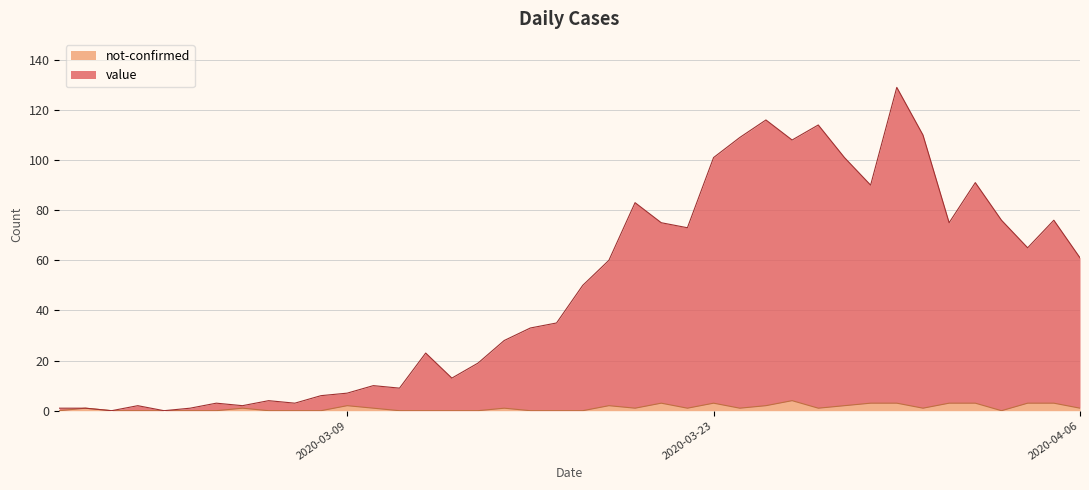

What are all the series names shown in the legend?

not-confirmed, value